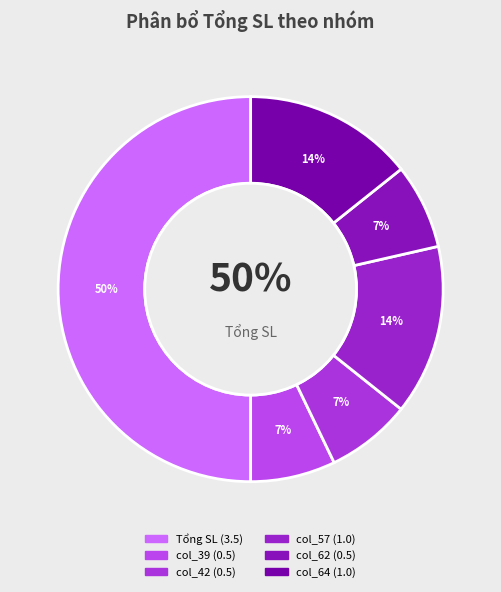

Which category accounts for the majority?

Tổng